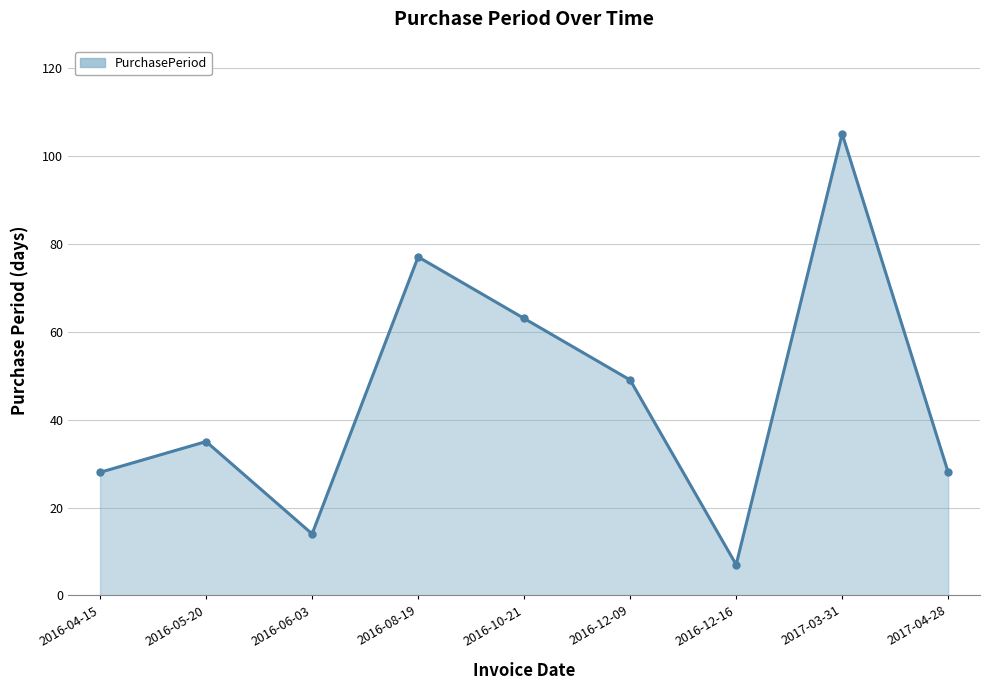

Reading left to right, list all the values displayed in this chart.

28	35	14	77	63	49	7	105	28